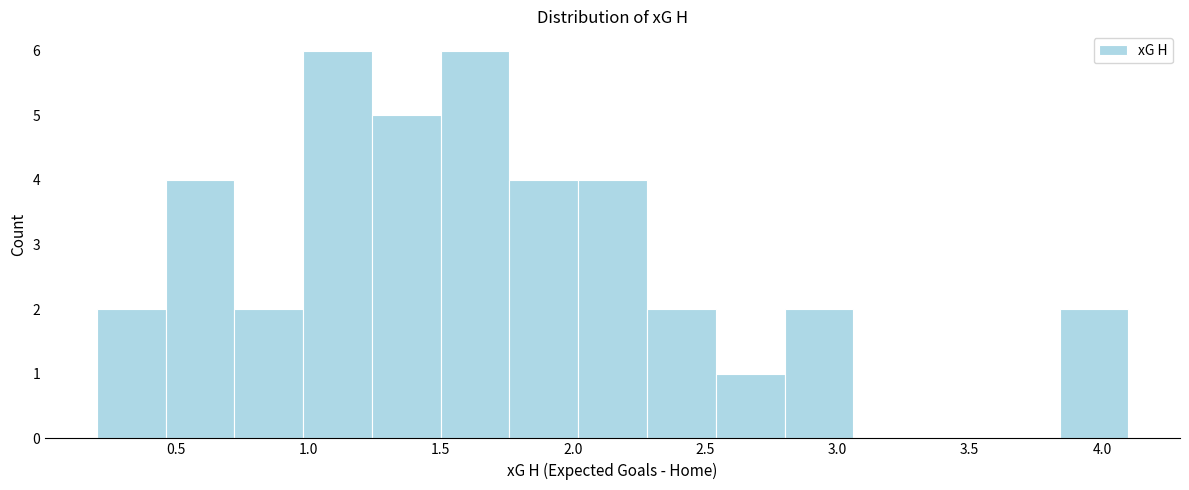

Reading left to right, transcribe this chart: for each bar, give the range it covers on the x-axis and its height. Neither the bar edges nor the heights are printed on the chart, so give them approximately, as read against the axes.

0.20 to 0.46: 2
0.46 to 0.72: 4
0.72 to 0.98: 2
0.98 to 1.24: 6
1.24 to 1.50: 5
1.50 to 1.76: 6
1.76 to 2.02: 4
2.02 to 2.28: 4
2.28 to 2.54: 2
2.54 to 2.80: 1
2.80 to 3.06: 2
3.06 to 3.32: 0
3.32 to 3.58: 0
3.58 to 3.84: 0
3.84 to 4.10: 2